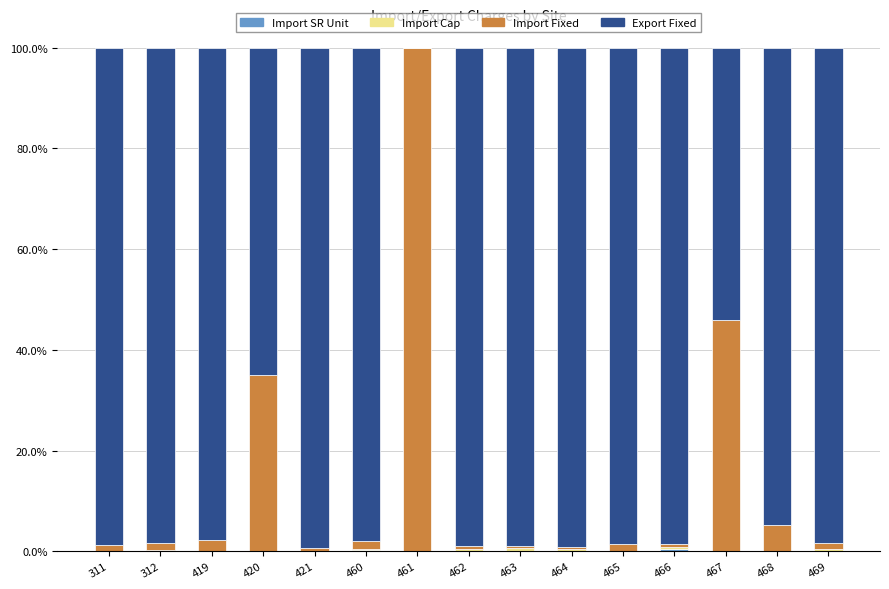

Is it true that Import Fixed equals 0.3 at 465?

False